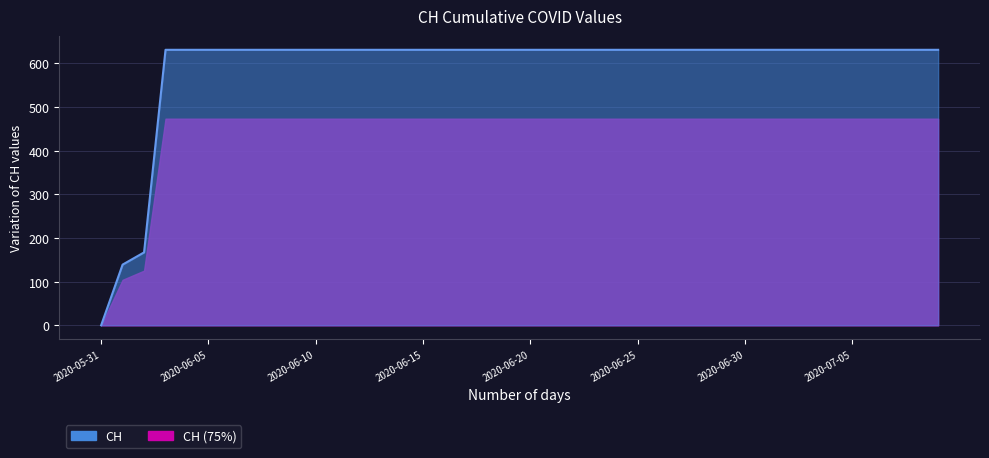

What is the sum of the values at 2020-06-20 and 2020-06-30?

1262